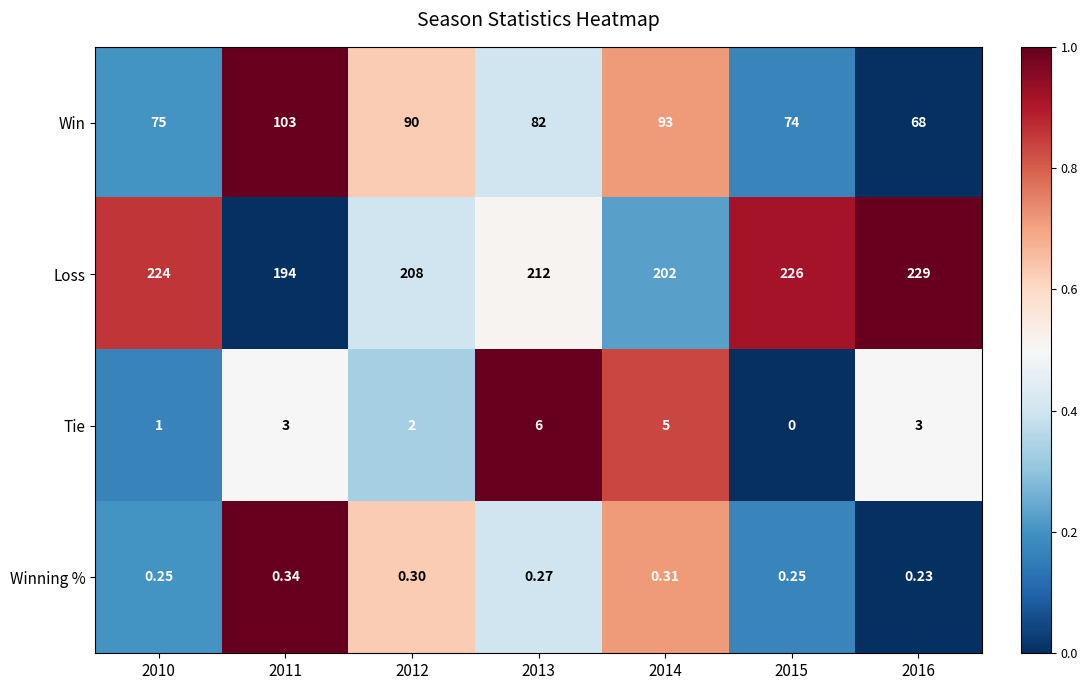

Which category has the lowest value across all series?

2015